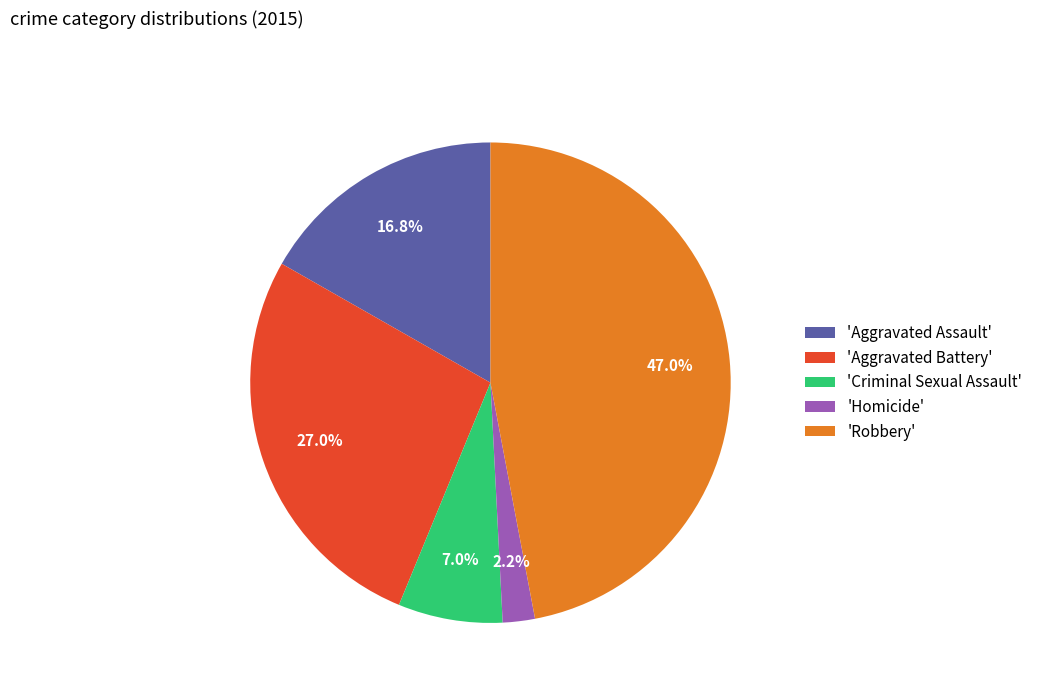

What portion of the pie excludes 'Robbery'?

53.0%